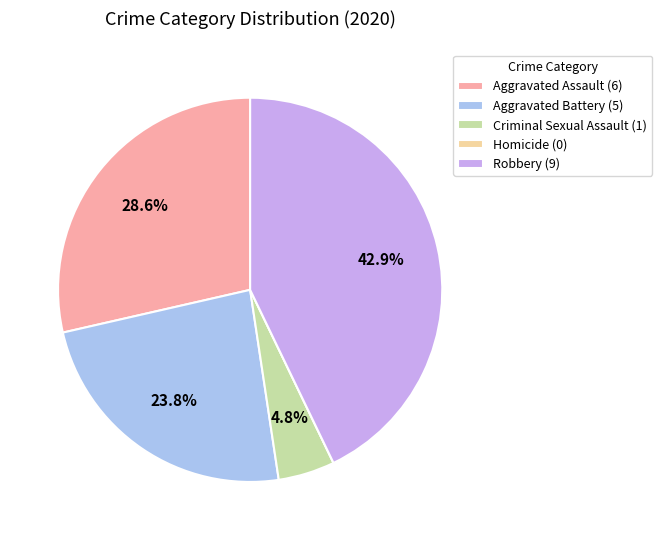

Is it true that Aggravated Battery is 24% of the pie?

True